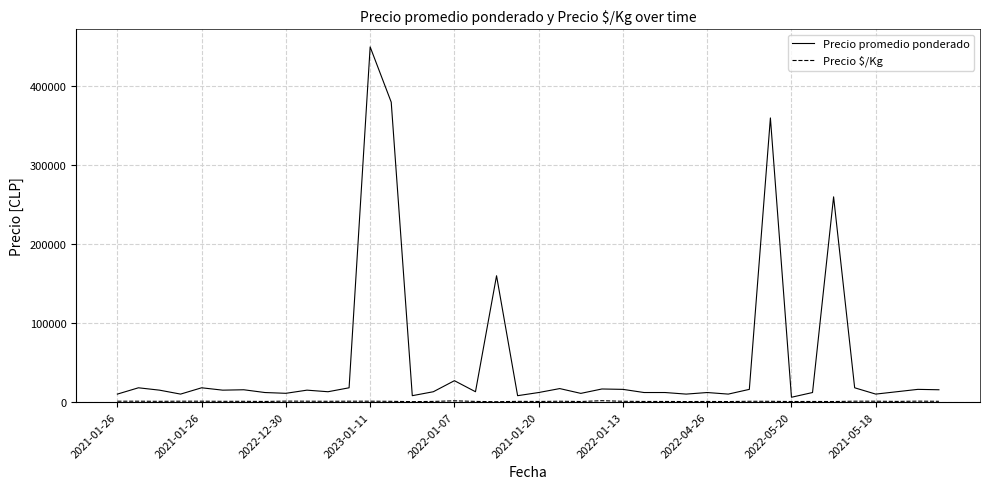

Which series has the widest spread of values?

Precio promedio ponderado